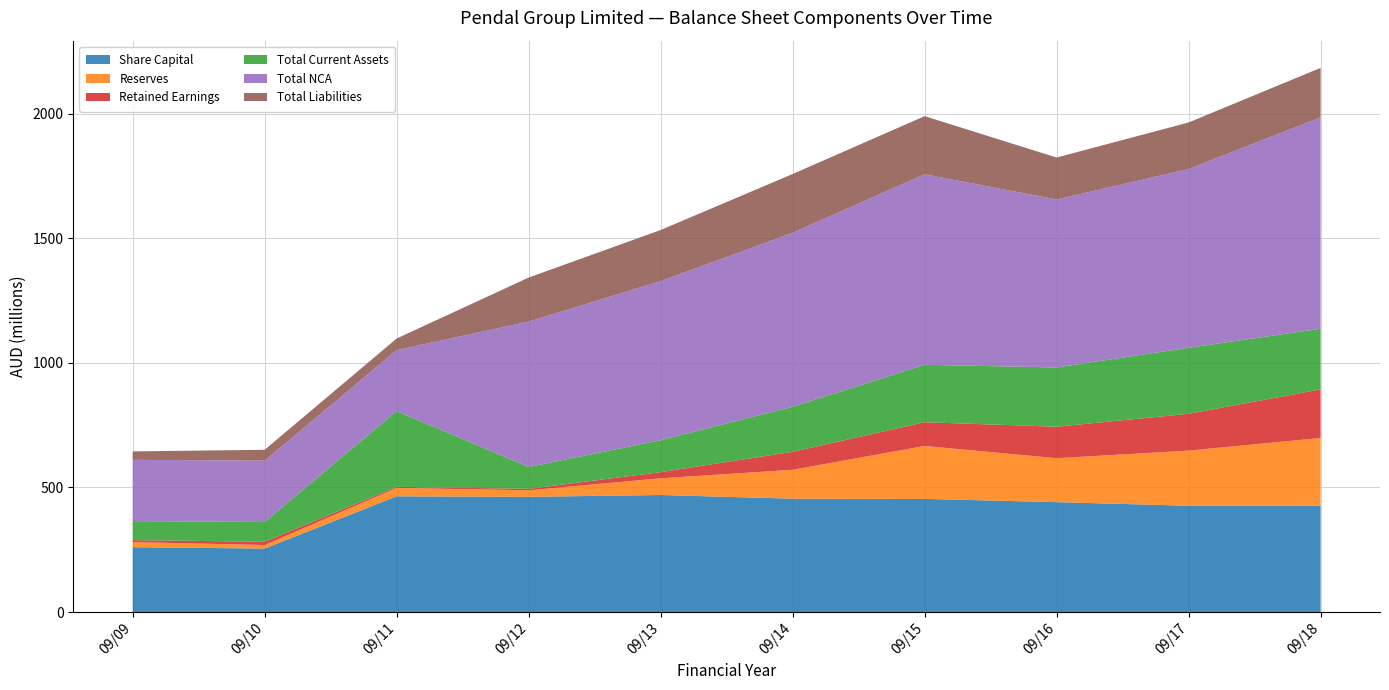

Reading left to right, transcribe all the data shown in this chart.

Share Capital: 09/09=260264000	09/10=254709000	09/11=464558000	09/12=462490000	09/13=469748000	09/14=455016000	09/15=454094000	09/16=441059000	09/17=426577000	09/18=427137000
Reserves: 09/09=20359000	09/10=14187000	09/11=33432000	09/12=26068000	09/13=67013000	09/14=115967000	09/15=212546000	09/16=176439000	09/17=221377000	09/18=271541000
Retained Earnings: 09/09=7952000	09/10=13149000	09/11=4533000	09/12=5981000	09/13=24694000	09/14=72120000	09/15=95233000	09/16=126341000	09/17=147778000	09/18=194880000
Total Current Assets: 09/09=76330000	09/10=79382000	09/11=304003000	09/12=87631000	09/13=128241000	09/14=180666000	09/15=230499000	09/16=237923000	09/17=264931000	09/18=243631000
Total NCA: 09/09=246037000	09/10=246228000	09/11=244962000	09/12=583664000	09/13=638487000	09/14=698507000	09/15=764782000	09/16=674285000	09/17=717651000	09/18=848557000
Total Liabilities: 09/09=33792000	09/10=43565000	09/11=46442000	09/12=176756000	09/13=205273000	09/14=236070000	09/15=233408000	09/16=168369000	09/17=186850000	09/18=198630000